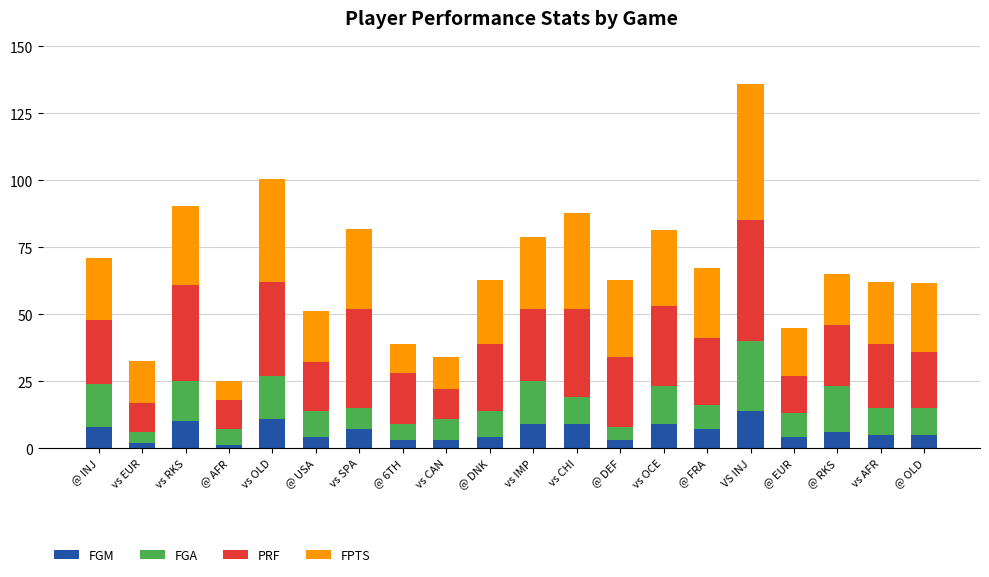

The value of FGM at vs CHI is 9.0. True or false?

True